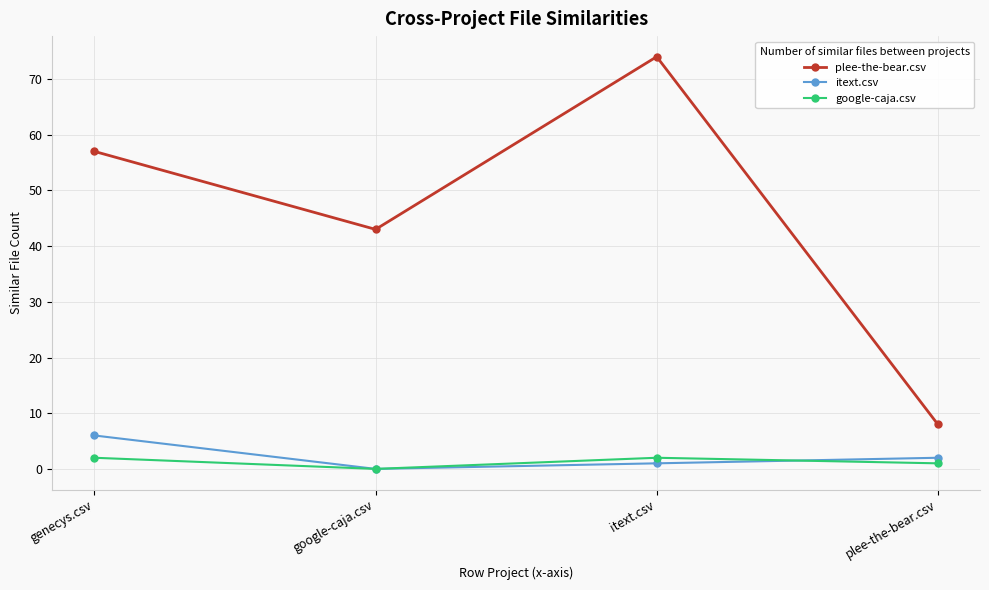

What is the difference between the maximum and second lowest values in the itext.csv series?

5